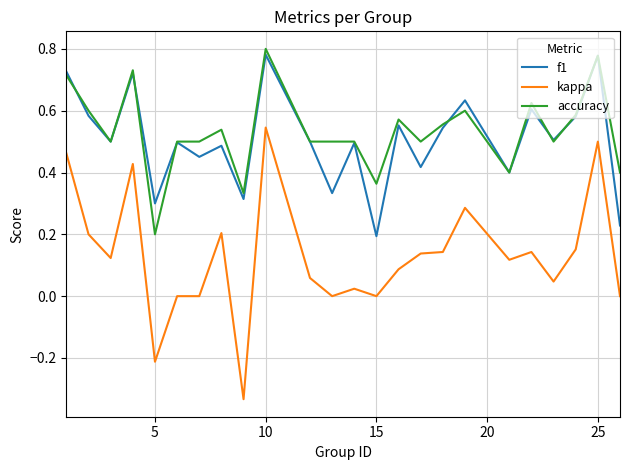

Which series has the widest spread of values?

kappa